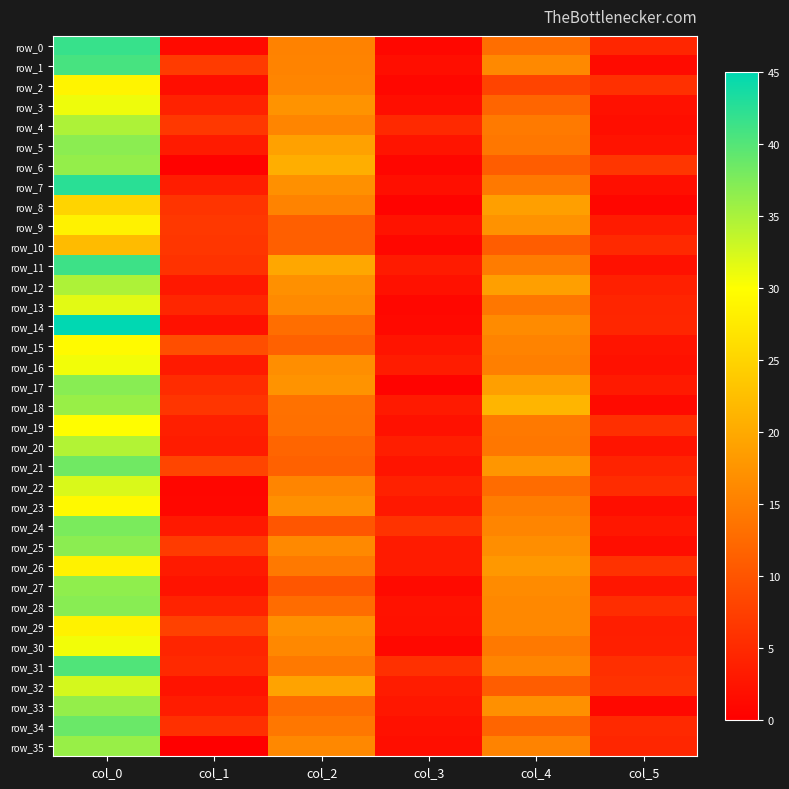

Reading right to left, extract all data points from this chart.

row_0: 4.6	13.0	0.9	15.3	1.2	41.7
row_1: 1.5	16.2	1.8	15.5	7.0	40.8
row_2: 5.7	8.0	0.9	15.7	1.8	28.8
row_3: 2.1	12.0	1.7	17.3	4.1	31.0
row_4: 1.8	14.5	4.9	15.8	6.7	34.8
row_5: 2.4	14.0	2.5	19.0	3.3	36.8
row_6: 6.4	11.0	0.9	20.5	0.4	36.2
row_7: 1.9	14.2	1.9	17.0	3.5	42.5
row_8: 0.8	18.8	0.5	15.5	6.2	25.0
row_9: 3.3	17.2	2.4	11.3	6.7	28.5
row_10: 5.0	11.0	0.9	11.3	6.5	22.0
row_11: 2.0	14.7	3.3	19.8	5.9	41.3
row_12: 3.9	18.8	2.1	17.0	3.0	34.8
row_13: 4.4	14.0	0.9	16.3	4.5	31.7
row_14: 4.5	16.5	1.2	13.0	2.1	45.0
row_15: 2.5	15.5	2.5	11.5	9.3	29.5
row_16: 2.1	15.0	3.4	16.8	3.1	30.8
row_17: 3.1	18.8	0.5	17.3	5.3	37.0
row_18: 1.2	21.3	3.1	13.3	6.3	36.0
row_19: 5.5	14.2	2.2	13.2	3.7	29.8
row_20: 2.5	14.0	3.7	12.0	3.4	34.5
row_21: 4.2	17.7	2.5	11.5	8.2	38.3
row_22: 5.4	12.8	4.0	15.8	0.8	32.2
row_23: 1.8	14.8	2.9	17.0	0.9	29.3
row_24: 2.9	15.8	6.1	10.2	3.0	37.8
row_25: 1.8	16.8	3.3	16.2	7.1	36.8
row_26: 6.0	18.0	3.3	14.2	3.2	28.5
row_27: 2.7	16.5	1.3	10.2	2.3	36.5
row_28: 5.4	16.0	2.3	12.8	4.2	37.0
row_29: 3.7	16.0	2.1	17.0	7.8	28.5
row_30: 3.8	14.2	1.0	16.0	4.4	30.8
row_31: 5.7	15.8	5.8	14.2	4.9	40.2
row_32: 6.0	11.0	3.4	19.3	2.3	32.5
row_33: 1.0	17.0	2.9	12.7	3.4	36.2
row_34: 4.9	12.0	2.1	14.0	5.8	38.8
row_35: 4.5	15.5	1.7	16.0	0.0	36.0